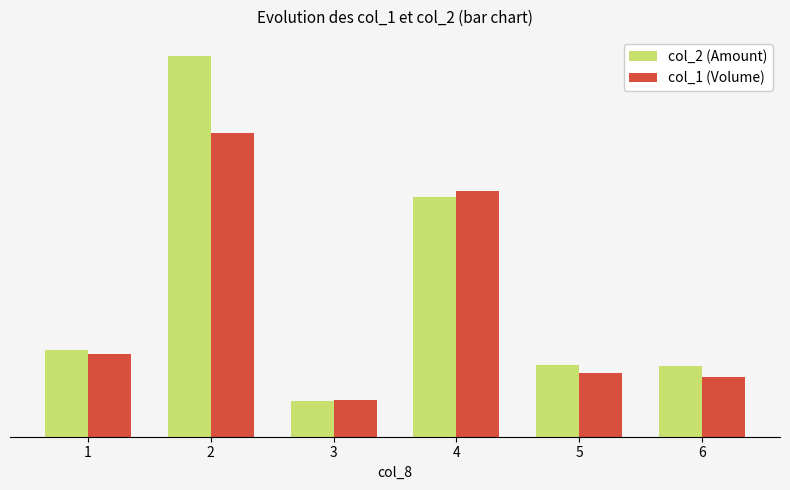

Rank the series at 3 from lowest to highest value.

col_2 (Amount), col_1 (Volume)